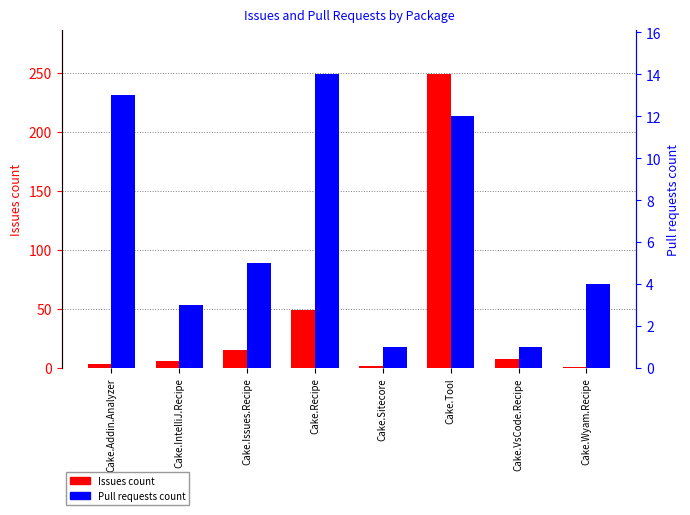

How many data points in Pull requests count are above 5?

3